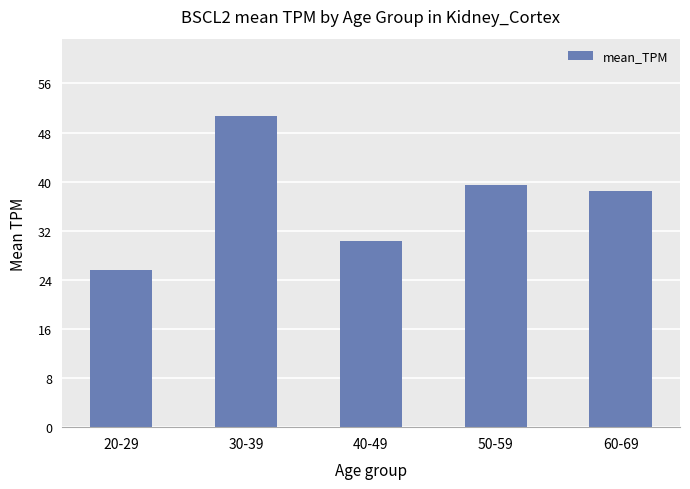

Reading left to right, what are all the values shown in this chart?

20-29=25.5	30-39=50.6	40-49=30.3	50-59=39.4	60-69=38.5